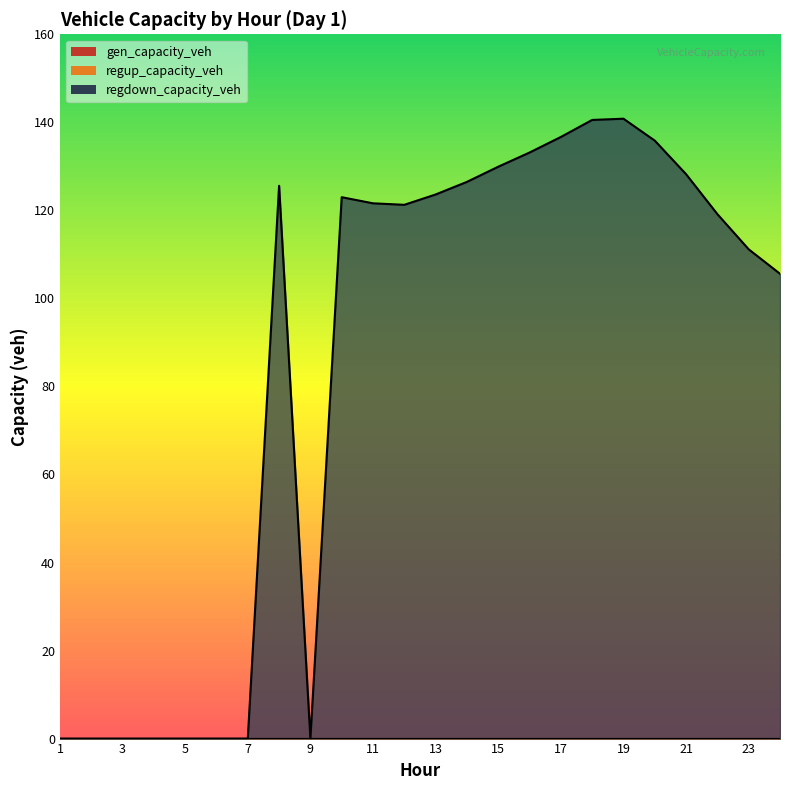

At which label does regdown_capacity_veh reach its minimum?

1